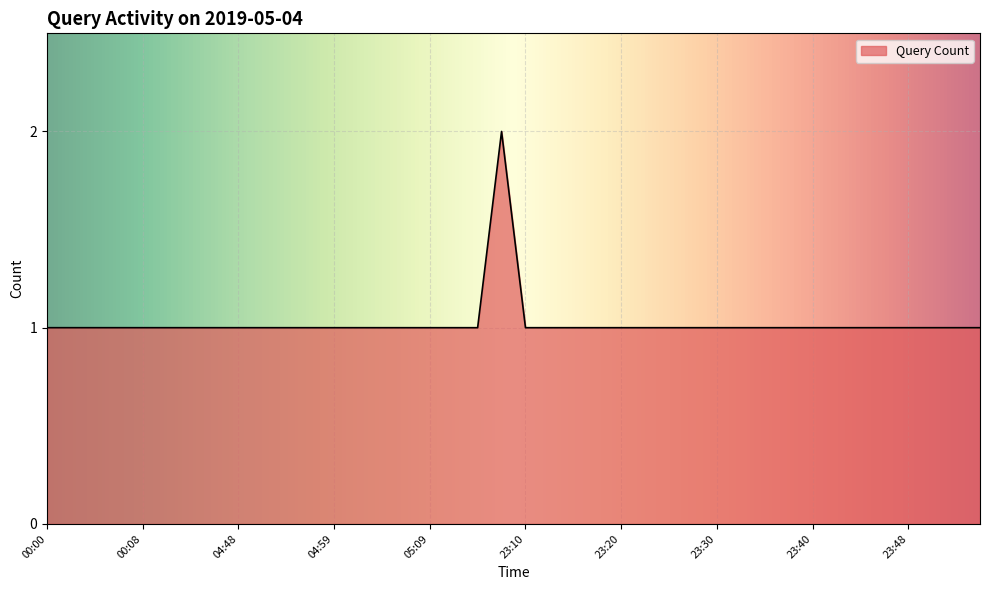

What is the value of the 1st point from the left?

1